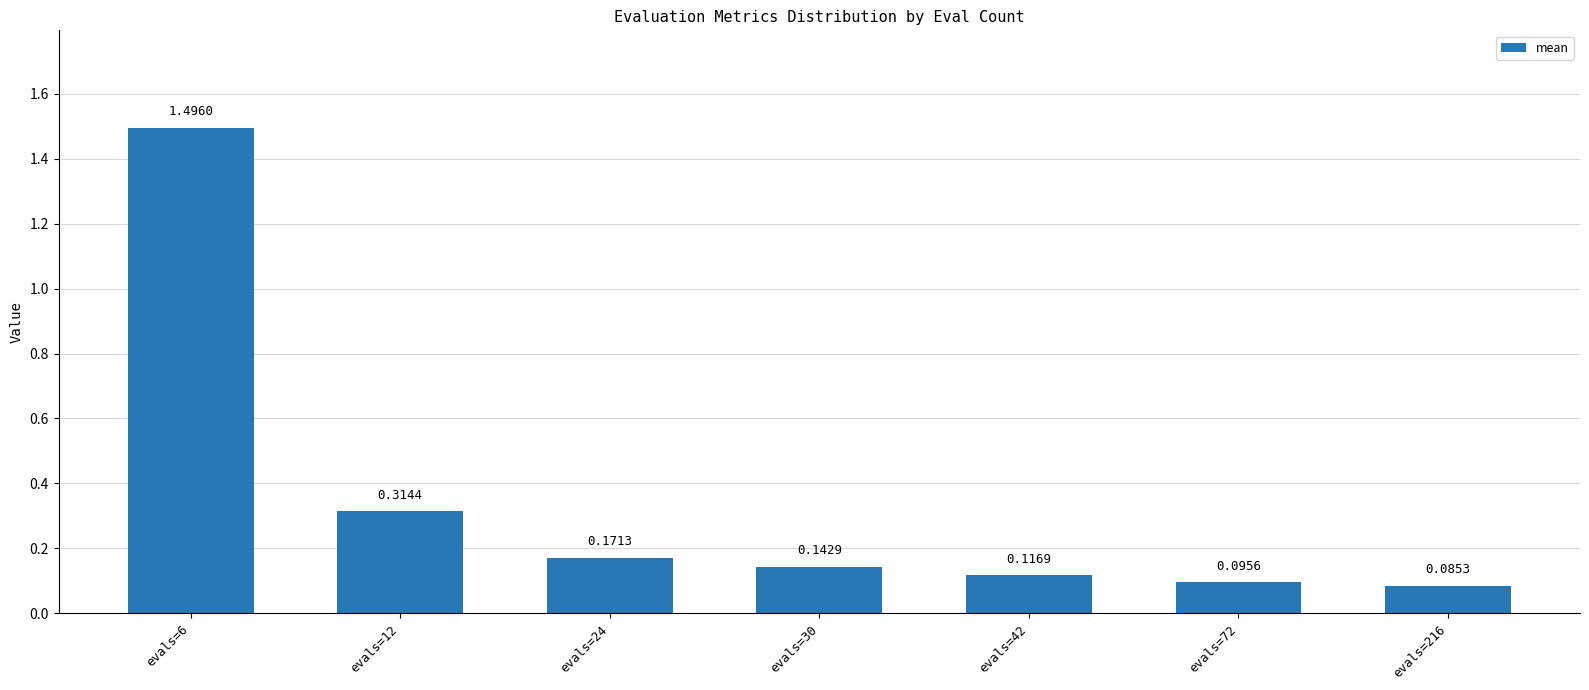

Which label corresponds to the largest value in the chart?

evals=6